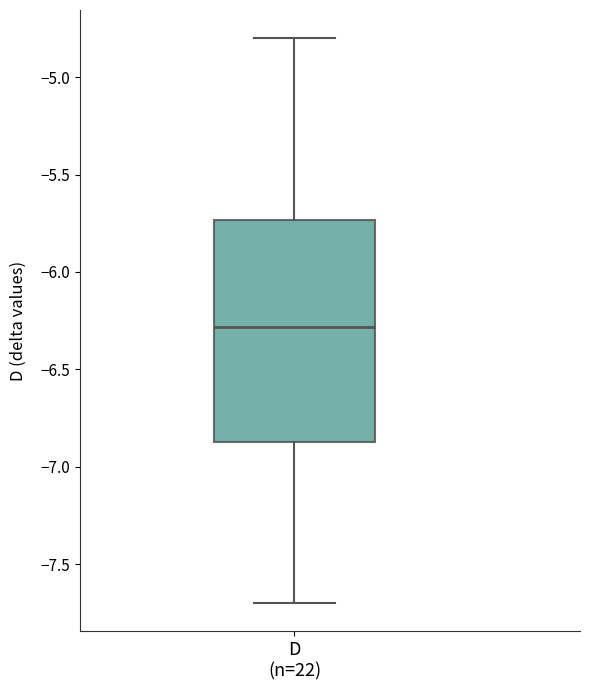

Where does the median line of the box for D (n=22) sit on the y-axis? The values are not printed on the chart, so give them approximately, as read against the axis.

-6.30